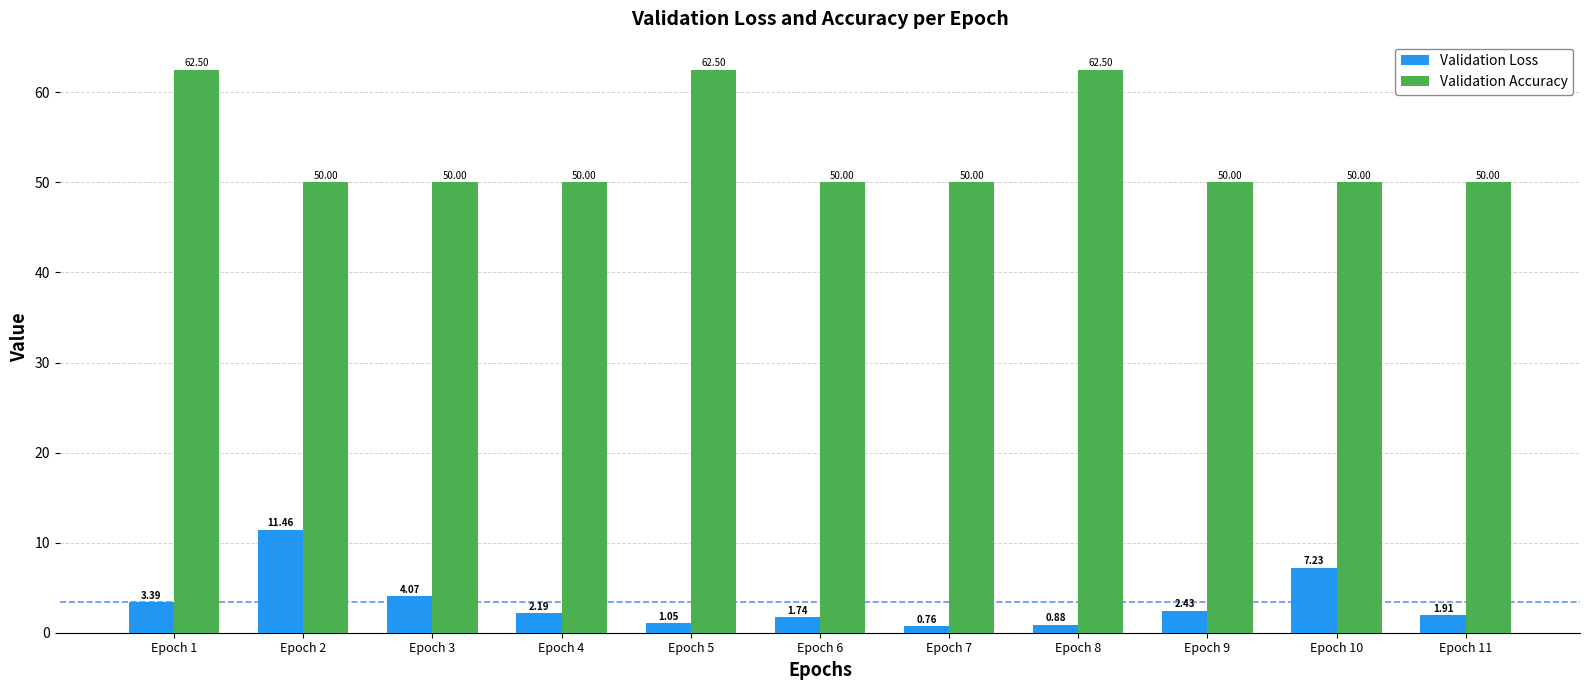

Is it true that Validation Loss equals 3.4 at Epoch 1?

True